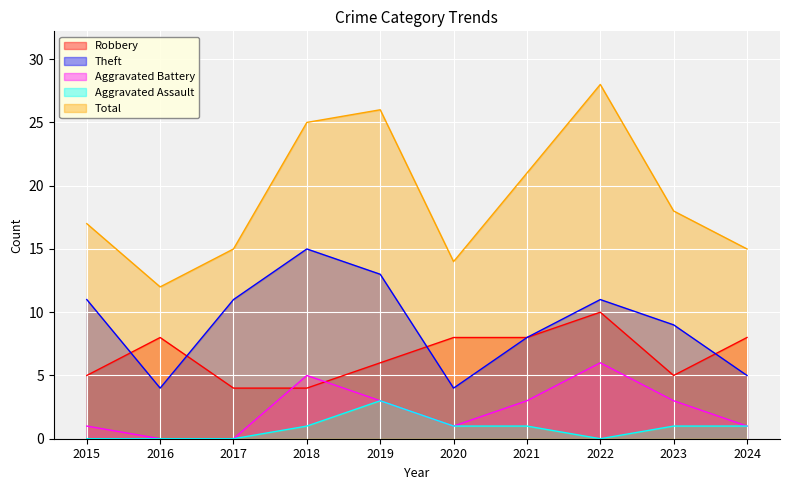

Where is Total nearest to the value 20?

2021